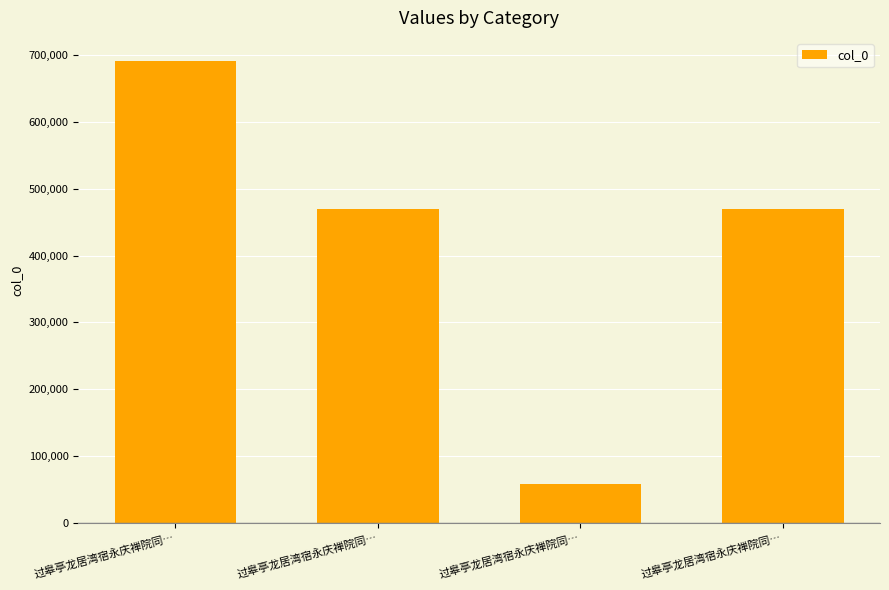

Read the value at 过皋亭龙居湾宿永庆禅院同…, to the nearest 10.

691590